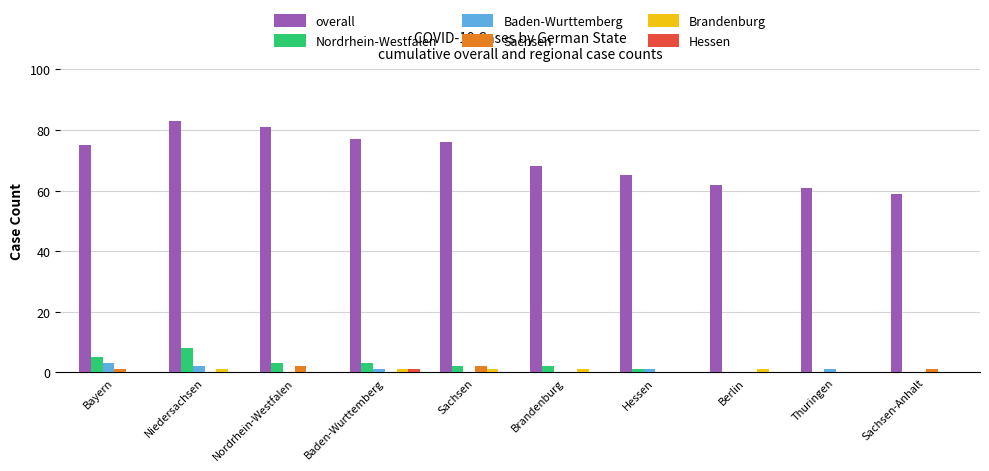

What is the highest value of the overall series?

83